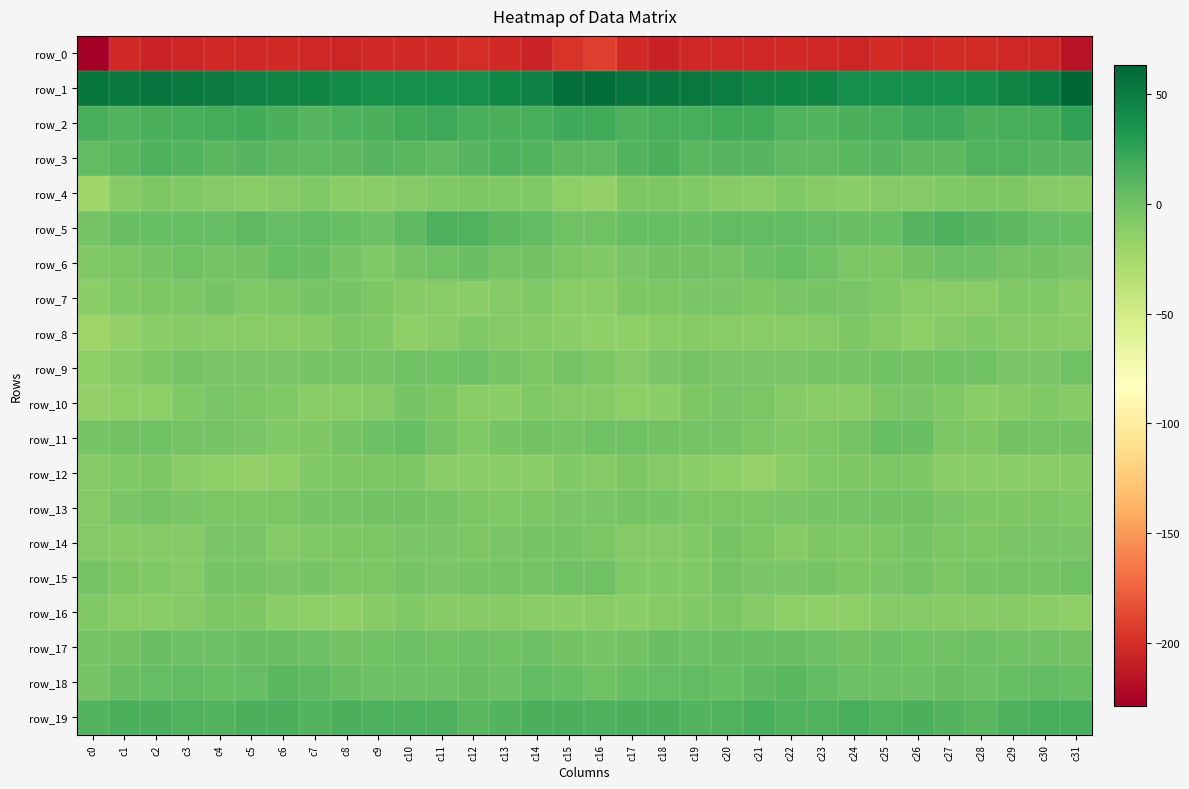

Which label corresponds to the largest value in the chart?

c31